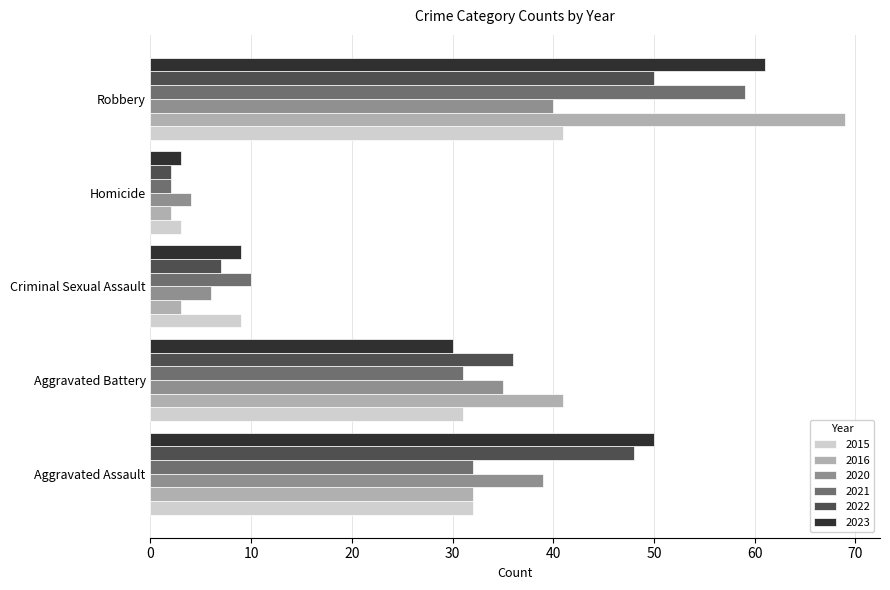

The 2021 series shows 32 at Aggravated Assault. True or false?

True